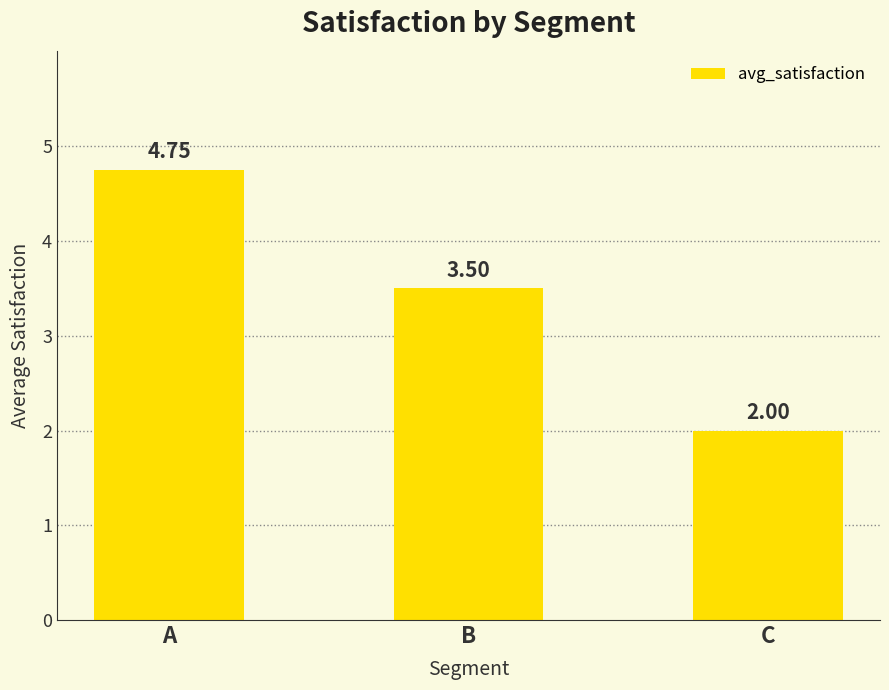

How many categories are shown in the chart?

3